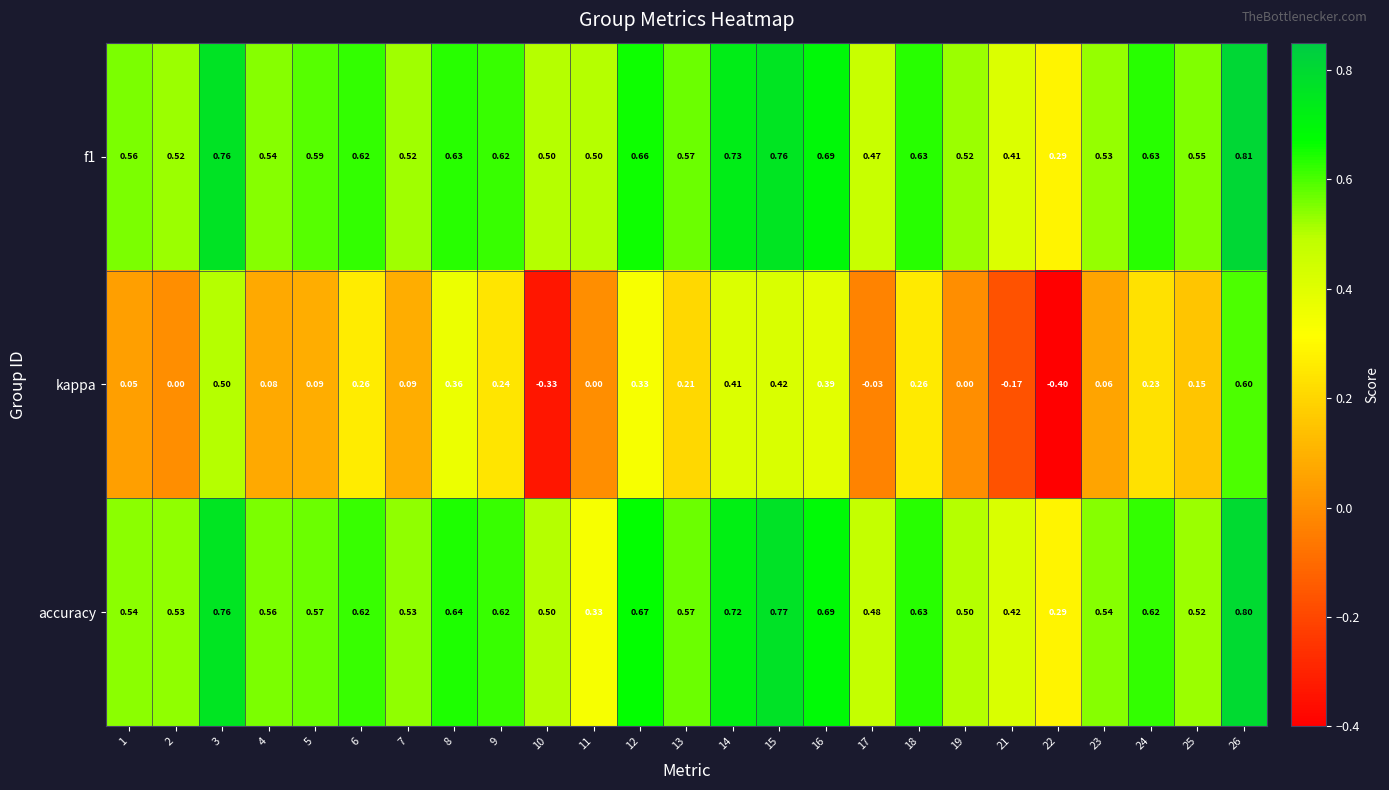

Is the value of f1 at 14 greater than the value of kappa at 18?

Yes